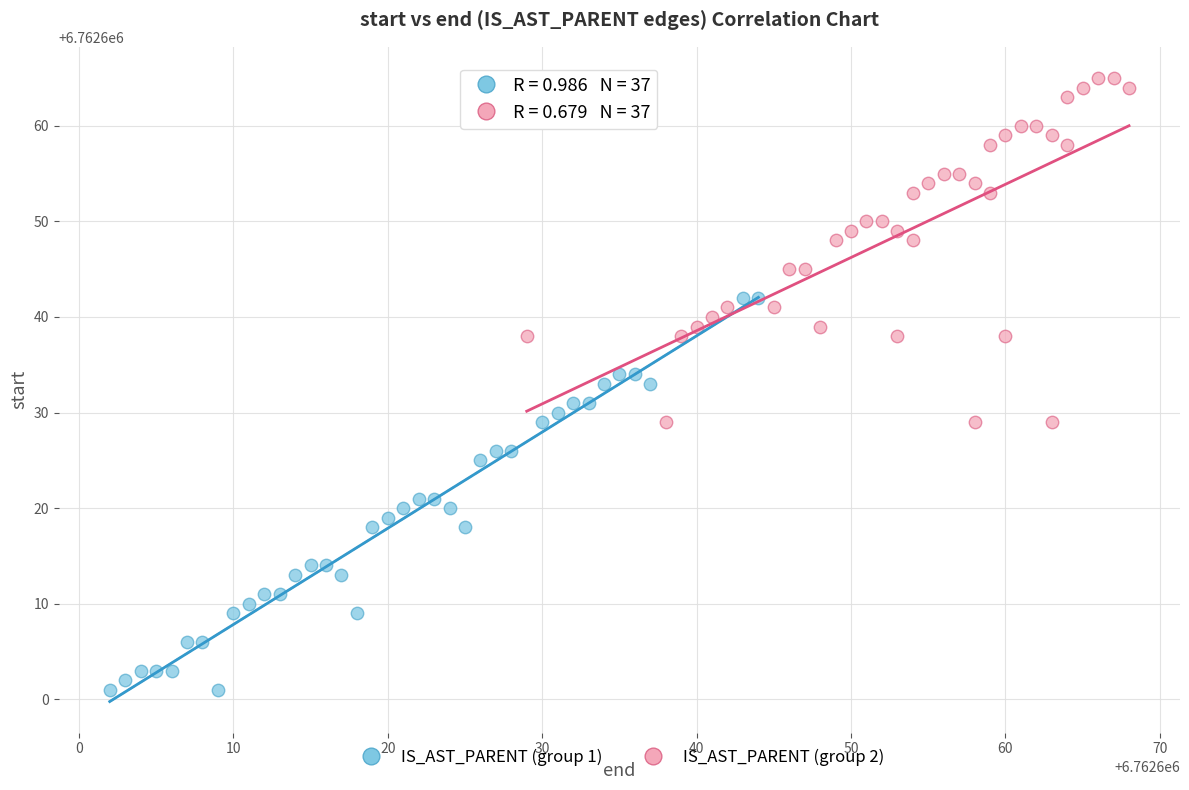

Which series contains the lowest Y value?

IS_AST_PARENT (group 1)